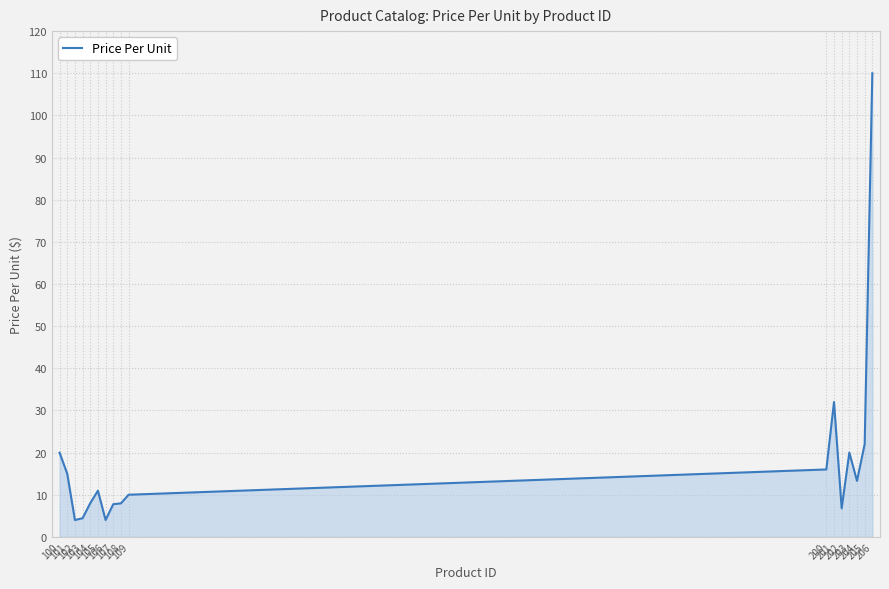

Does the chart display data point markers on the line(s)?

No